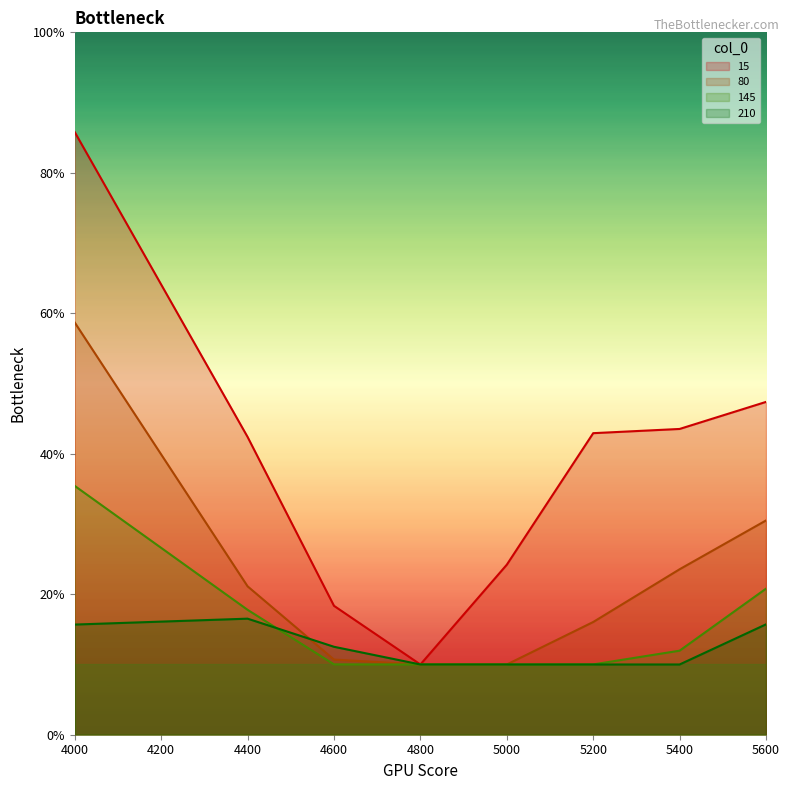

Which label corresponds to the largest value in the chart?

4000